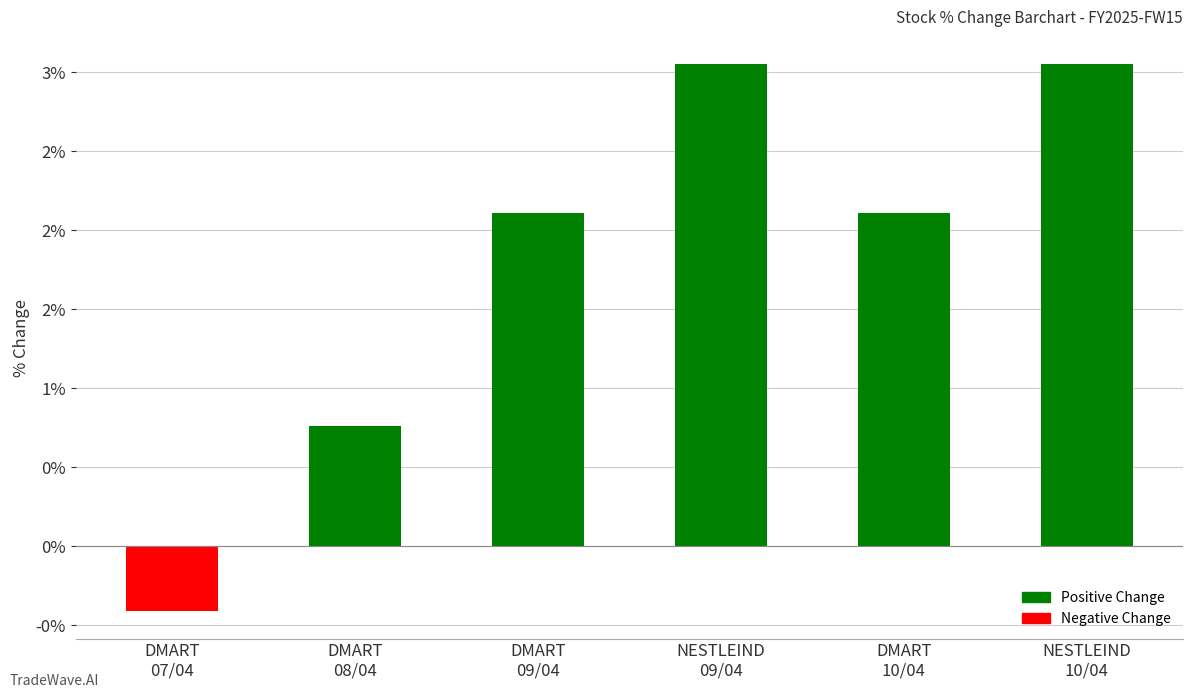

Where does the data first go above 2?

DMART
09/04